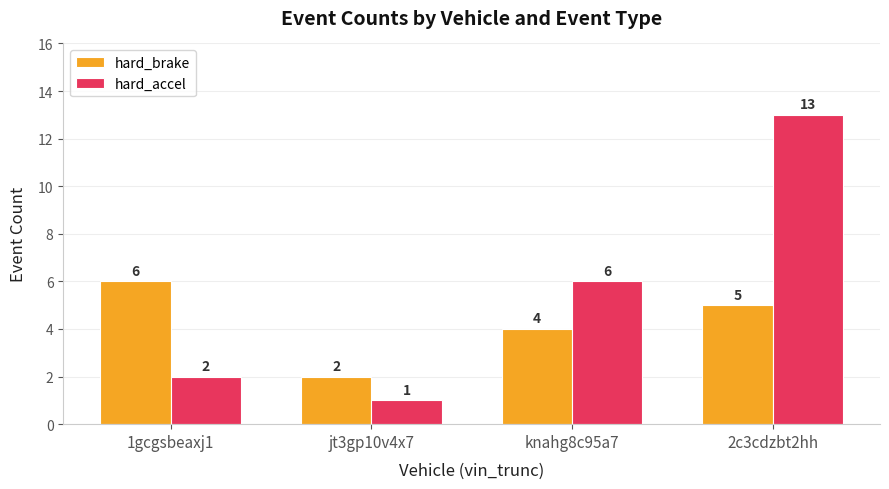

What are all the series names shown in the legend?

hard_brake, hard_accel